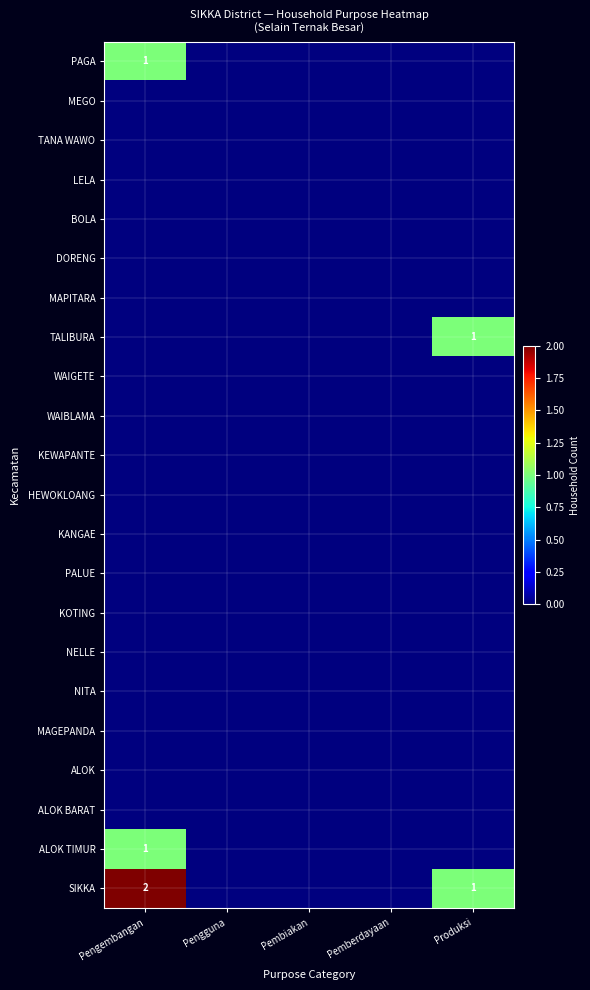

Is the value of ALOK TIMUR at Pemberdayaan greater than the value of WAIGETE at Pengguna?

No